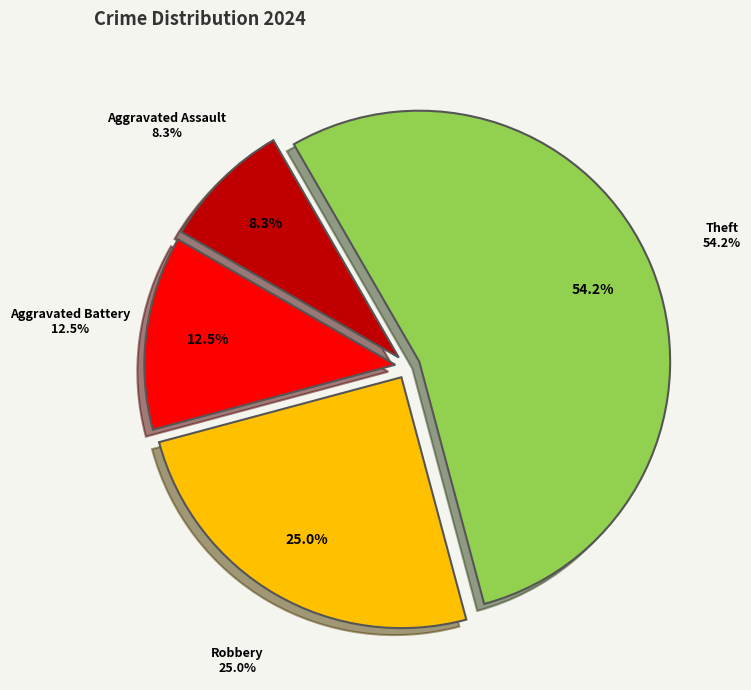

Is there a majority slice in this chart?

Yes